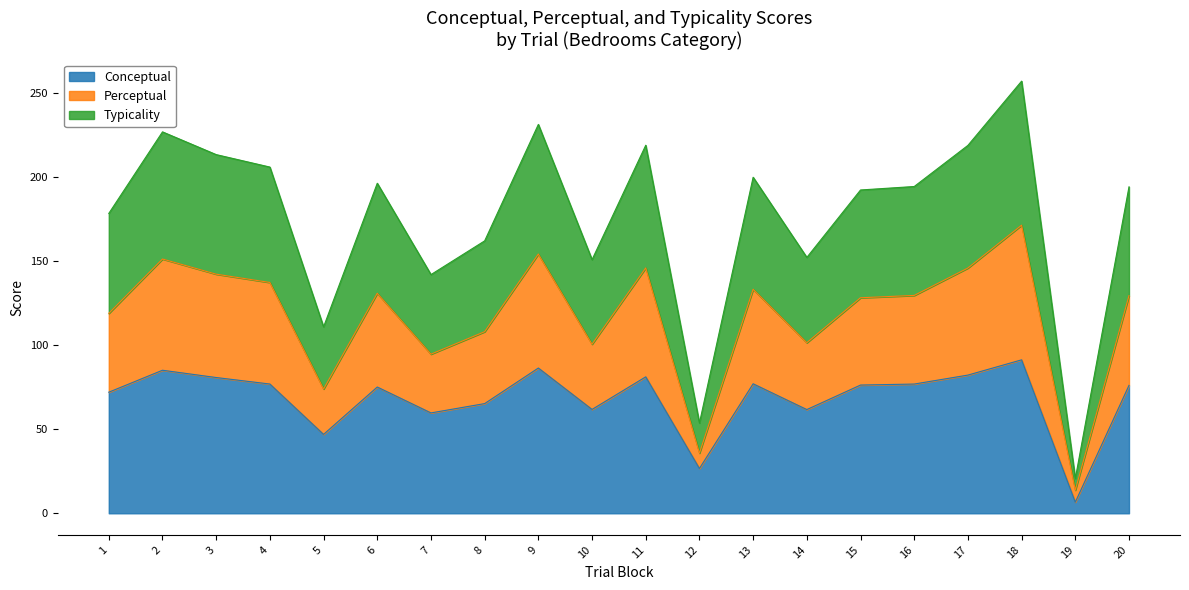

Reading left to right, what are all the values shown in this chart?

conceptual: 1=72.0	2=85.1	3=80.8	4=76.9	5=46.9	6=75.1	7=59.7	8=65.2	9=86.4	10=61.8	11=81.2	12=26.6	13=77.0	14=61.7	15=76.3	16=76.9	17=82.2	18=91.3	19=6.6	20=76.1
perceptual: 1=118.9	2=151.2	3=142.2	4=137.3	5=73.9	6=130.9	7=94.6	8=108.0	9=154.2	10=100.6	11=145.9	12=35.8	13=133.2	14=101.5	15=128.2	16=129.6	17=145.9	18=171.4	19=13.8	20=129.4
typicality: 1=178.4	2=226.9	3=213.3	4=205.9	5=110.9	6=196.3	7=142.0	8=162.0	9=231.3	10=150.9	11=218.9	12=53.7	13=199.9	14=152.2	15=192.3	16=194.4	17=218.8	18=257.0	19=20.6	20=194.2